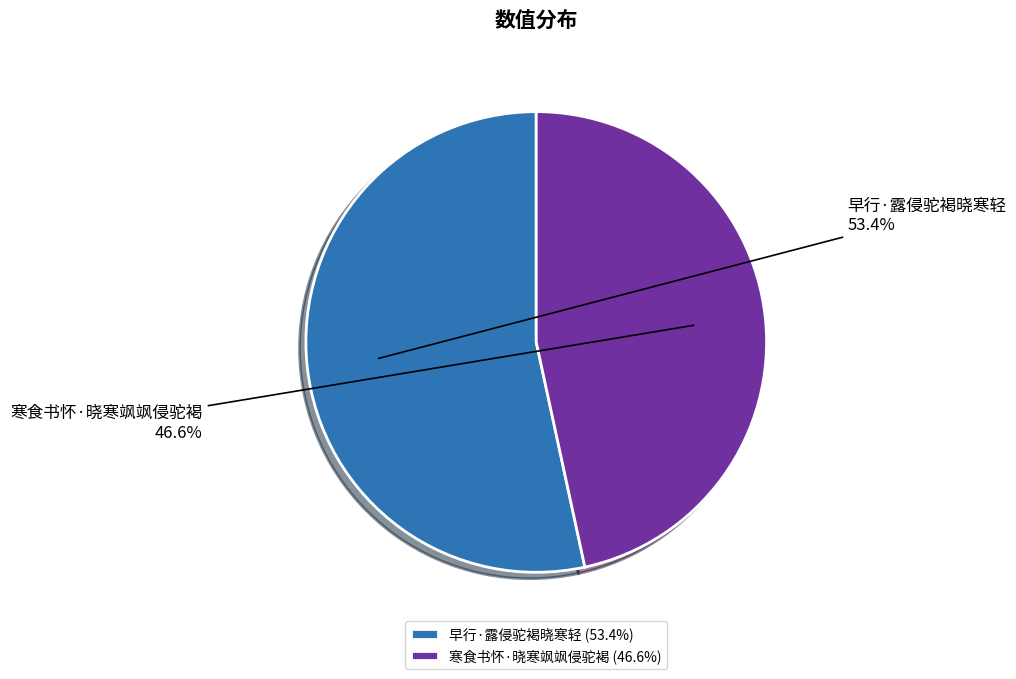

Which category accounts for the majority?

早行·露侵驼褐晓寒轻